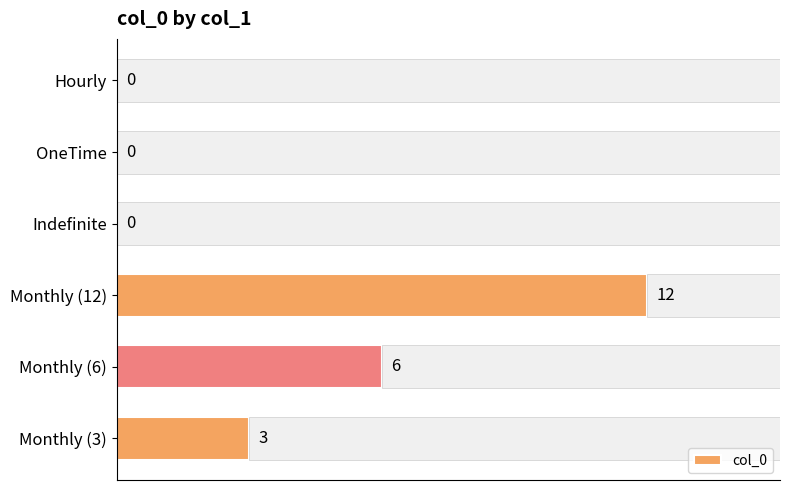

Where is col_0 nearest to the value 6?

Monthly (6)